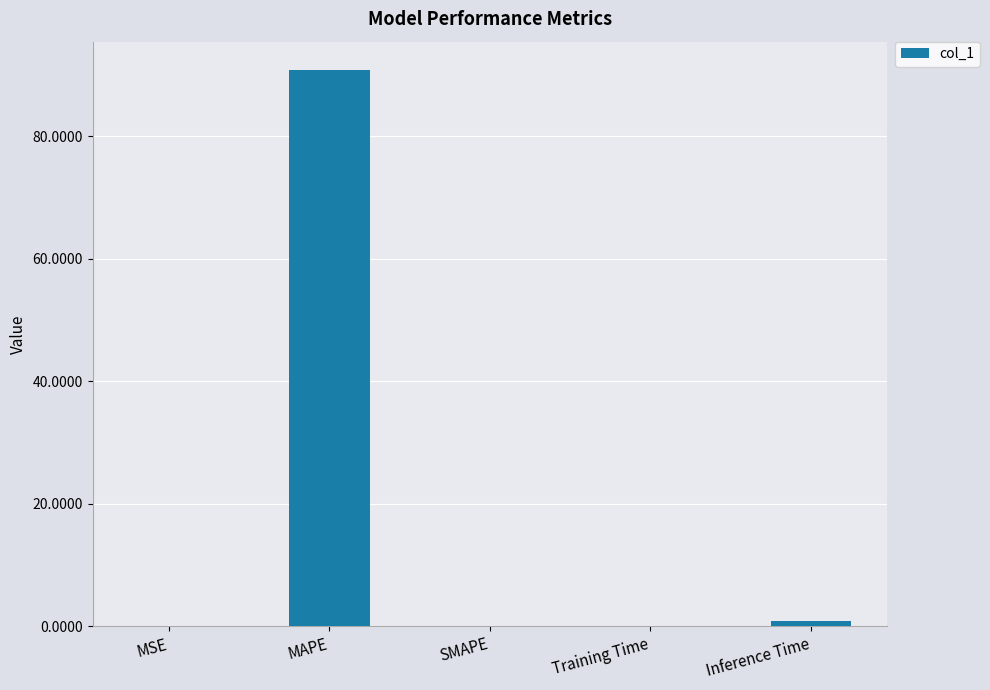

The value at MSE is 0.0. True or false?

True